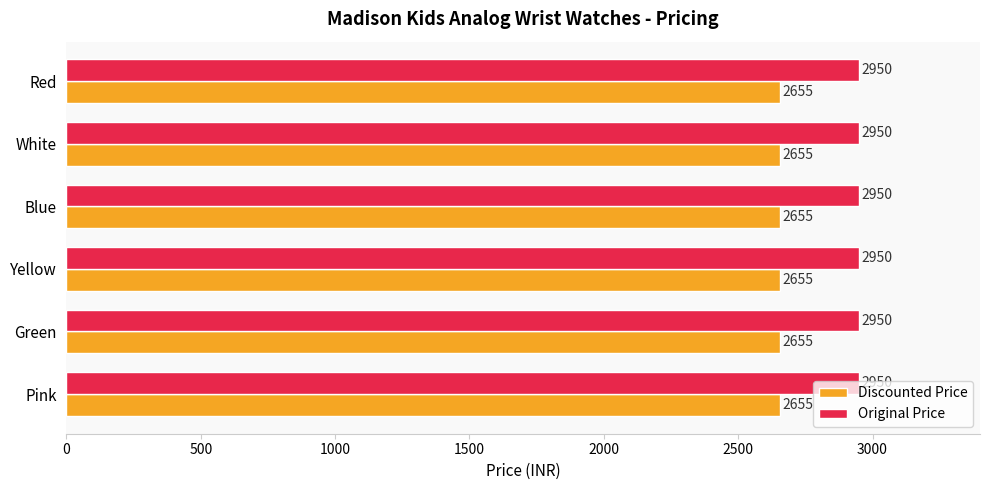

What is the approximate value of Discounted Price at Yellow?

2655